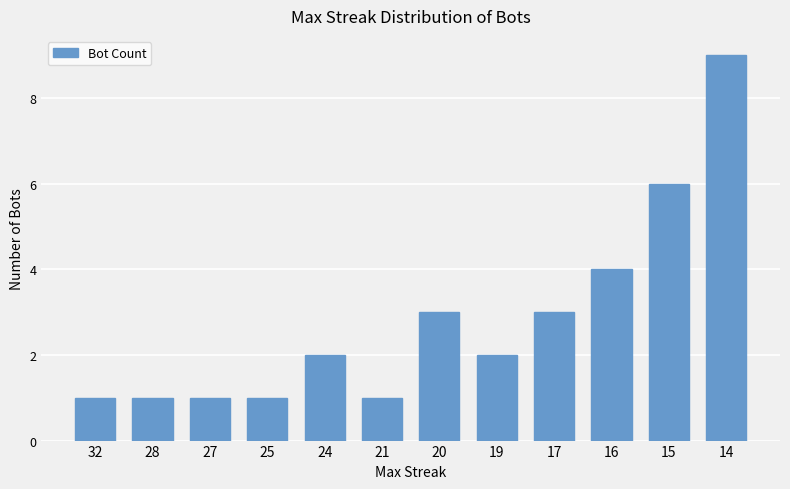

Reading right to left, list all the values displayed in this chart.

9	6	4	3	2	3	1	2	1	1	1	1